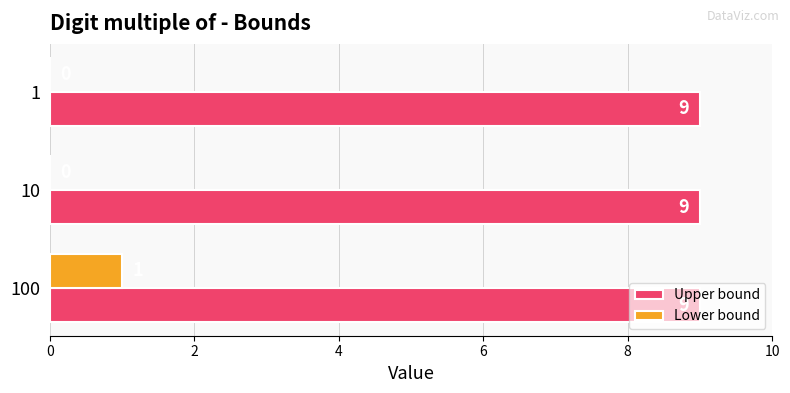

Count the number of data series in this chart.

2